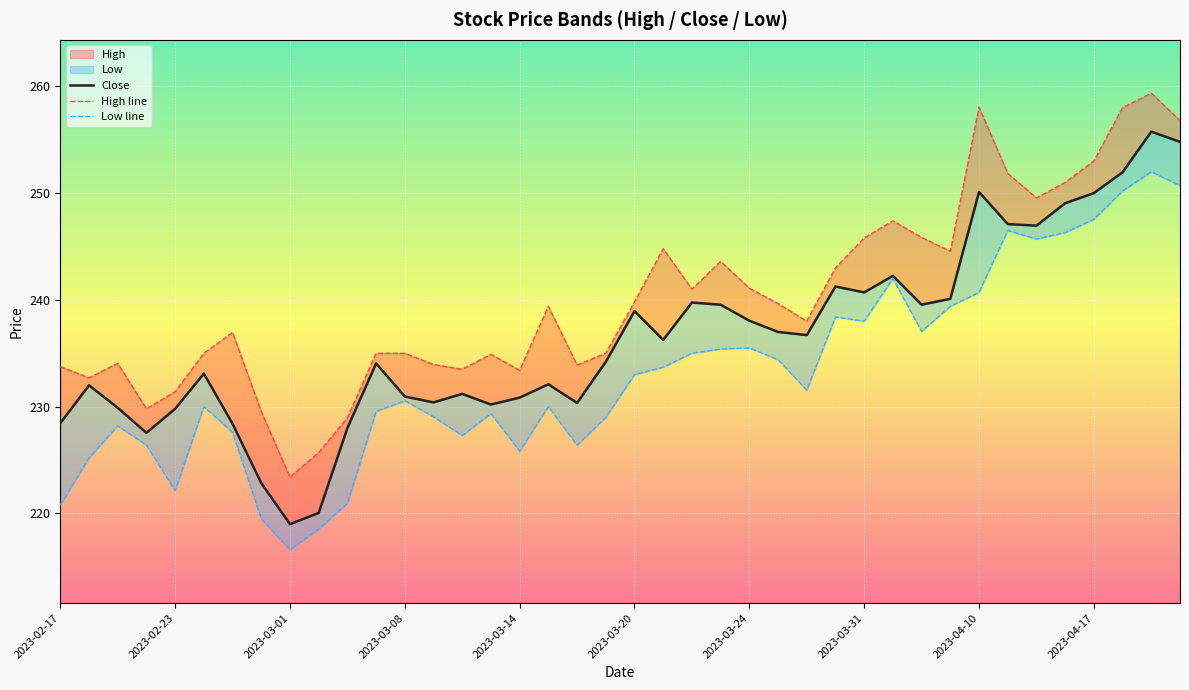

At which label does Low line first exceed 231?

2023-03-20